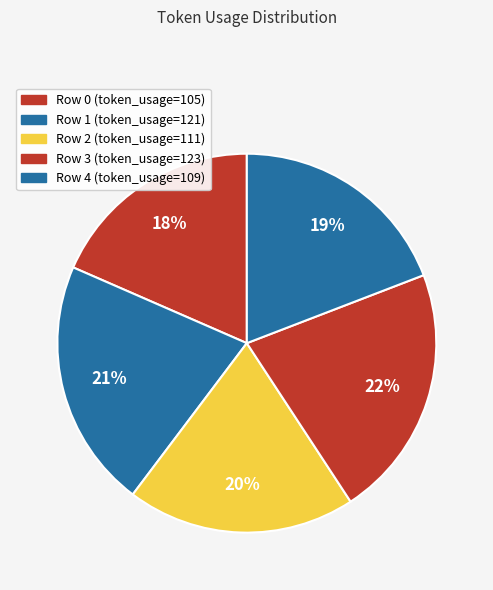

To the nearest percent, what percentage of the pie is Row 2?

20%